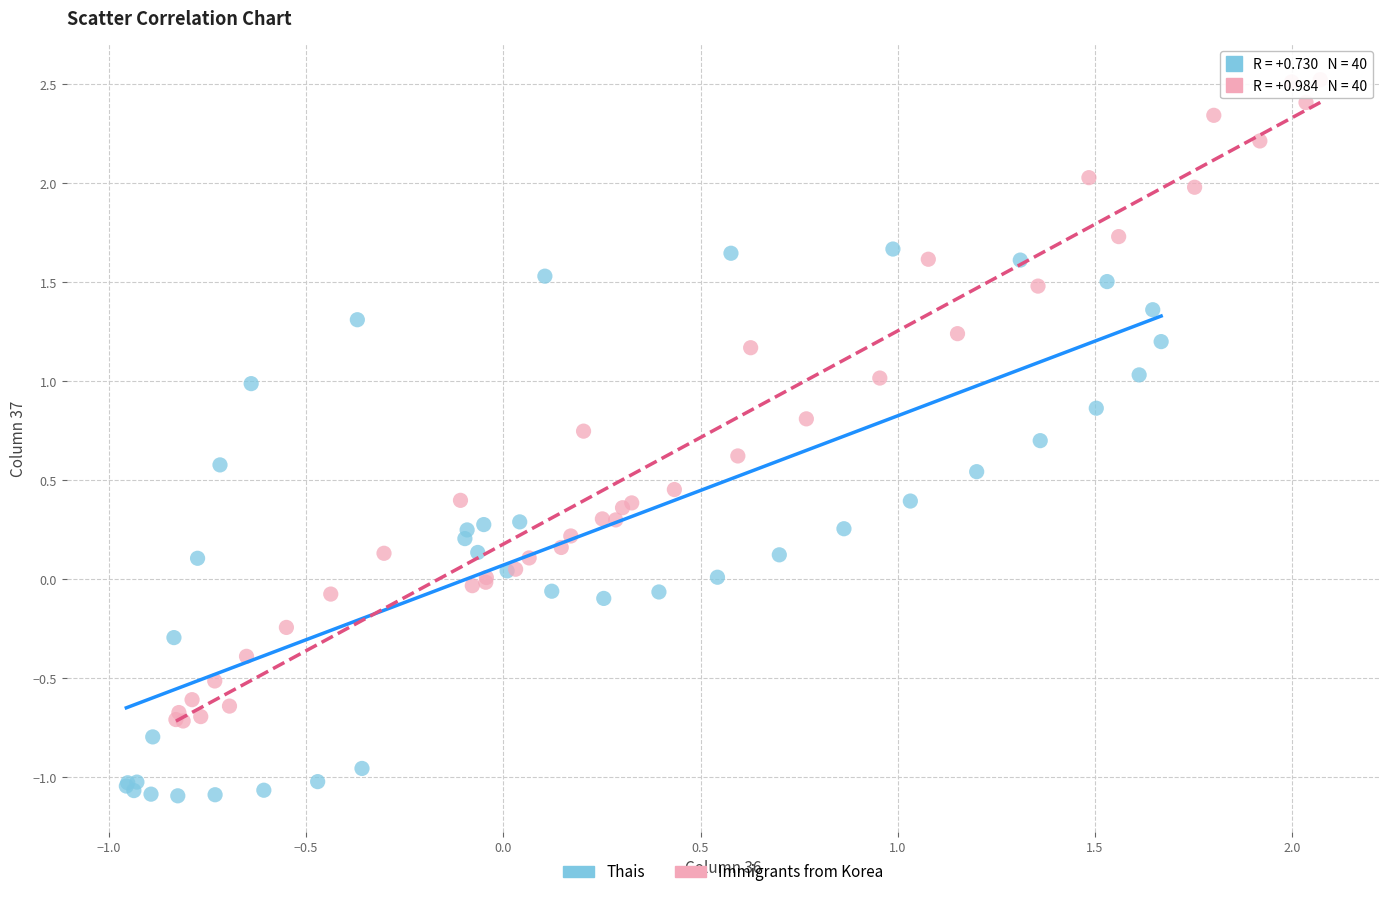

Which series reaches the maximum Y coordinate?

Immigrants from Korea